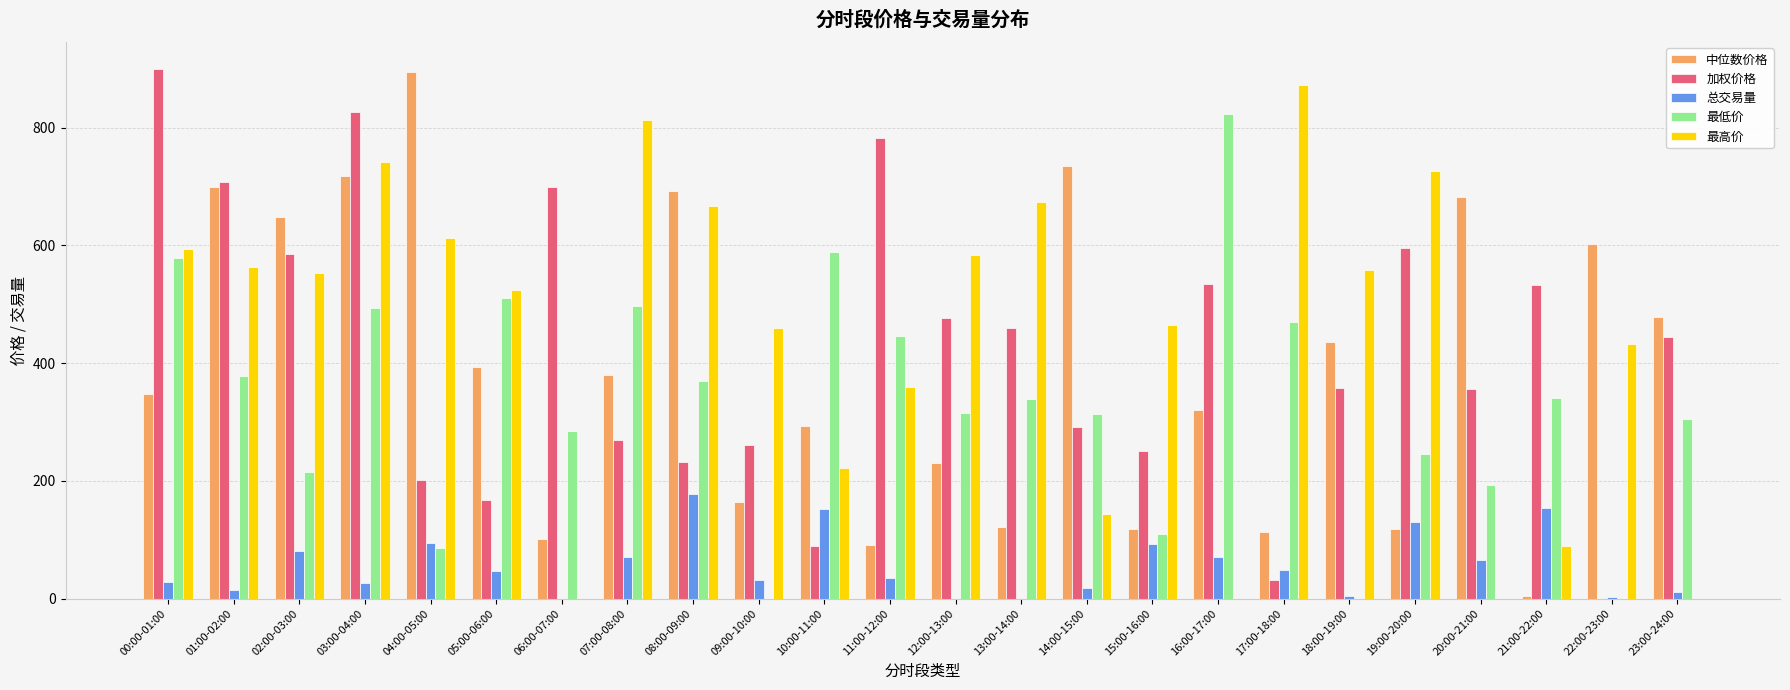

What is the sum of all 加权价格 values?

10051.0